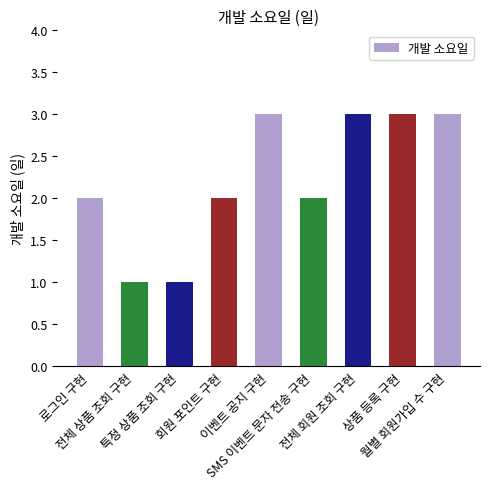

Reading left to right, extract all data points from this chart.

2	1	1	2	3	2	3	3	3